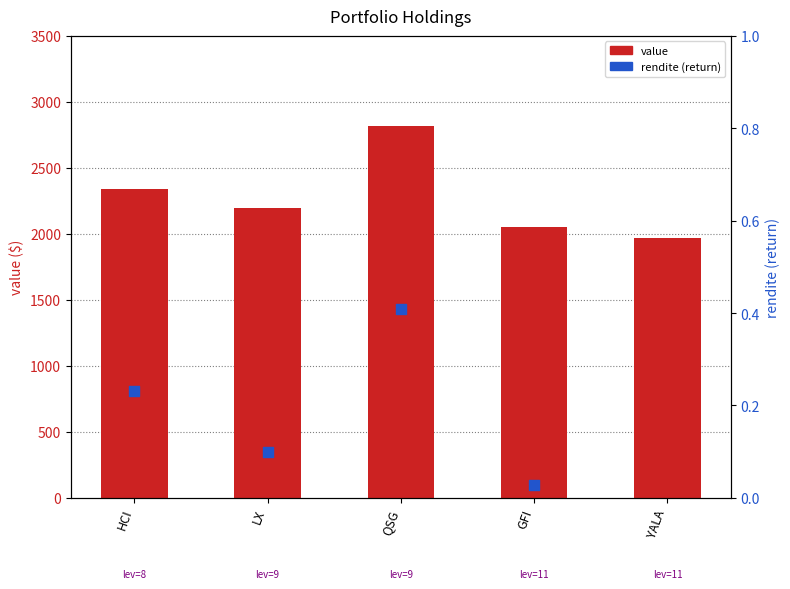

Which series has the largest total across all categories?

value